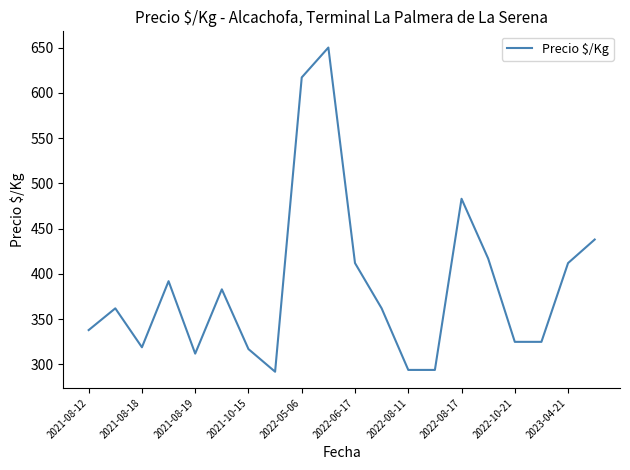

What is the maximum value shown in the chart?

650